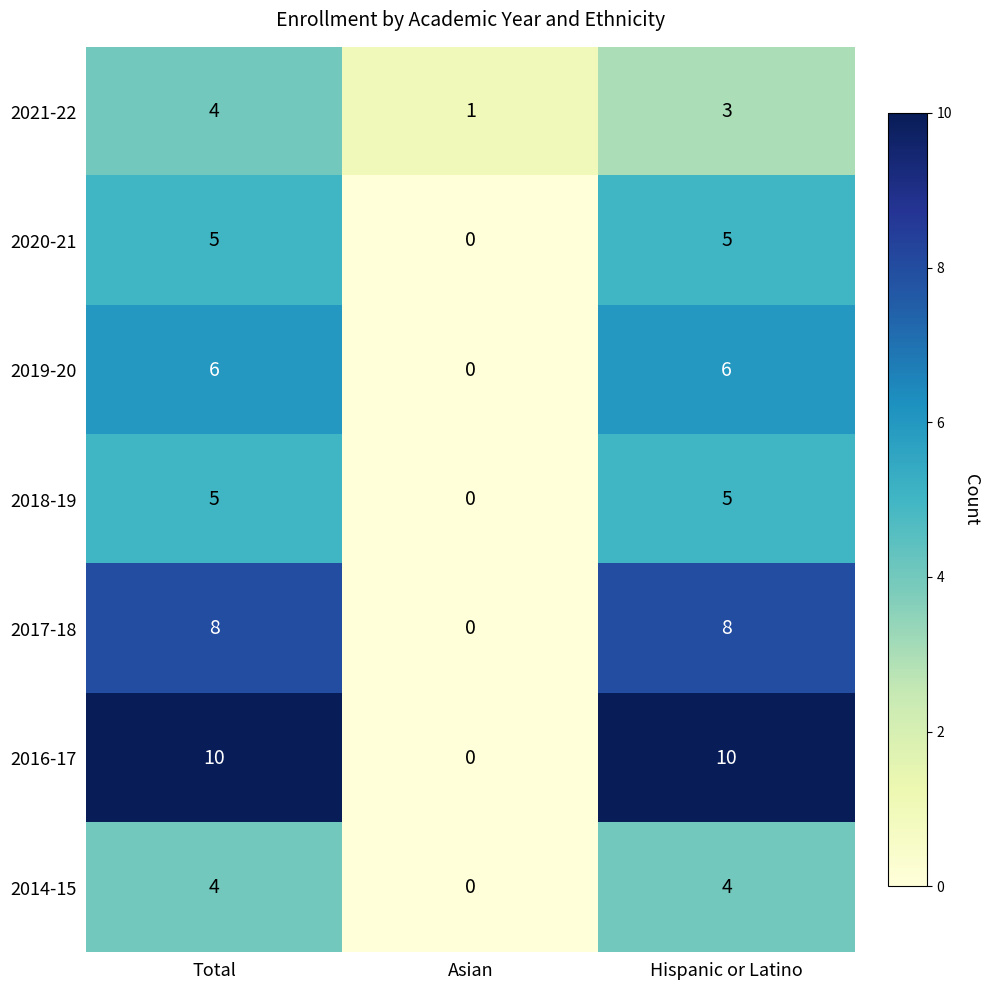

The value of 2018-19 at Asian is 2. True or false?

False